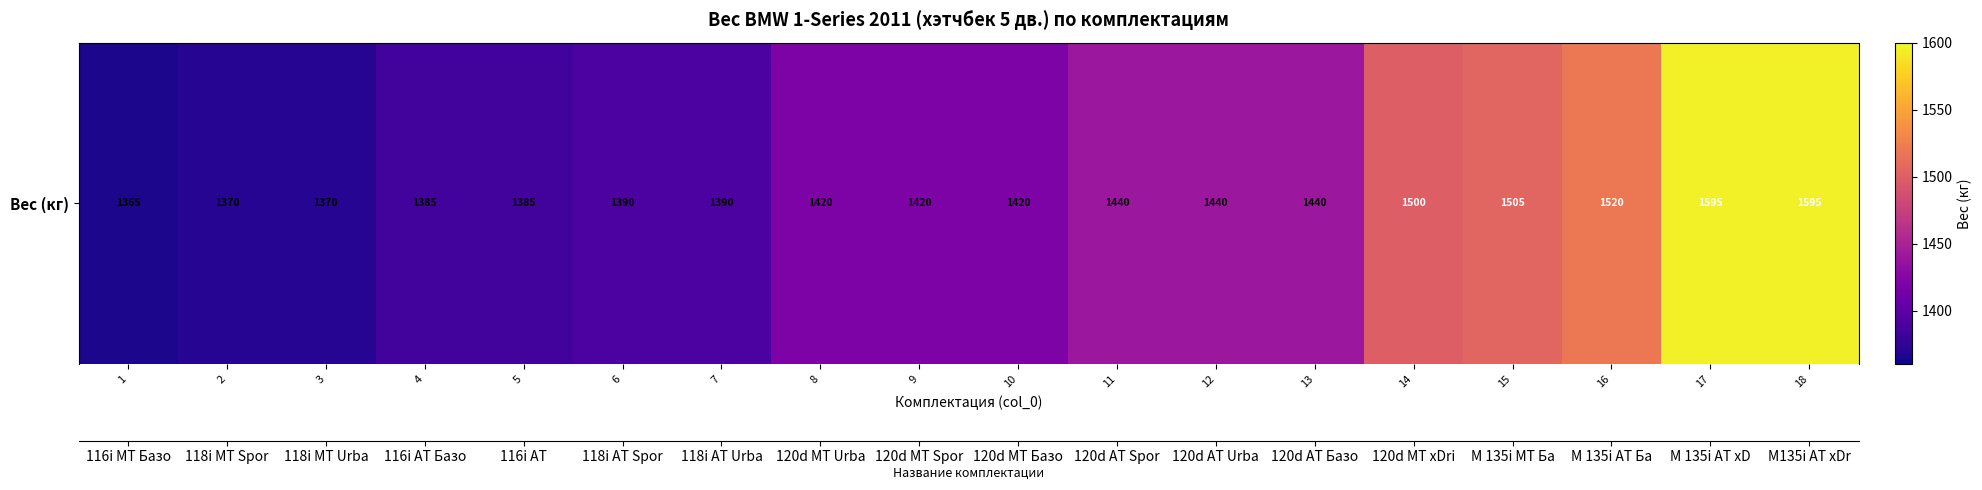

Reading left to right, transcribe all the data shown in this chart.

1365	1370	1370	1385	1385	1390	1390	1420	1420	1420	1440	1440	1440	1500	1505	1520	1595	1595